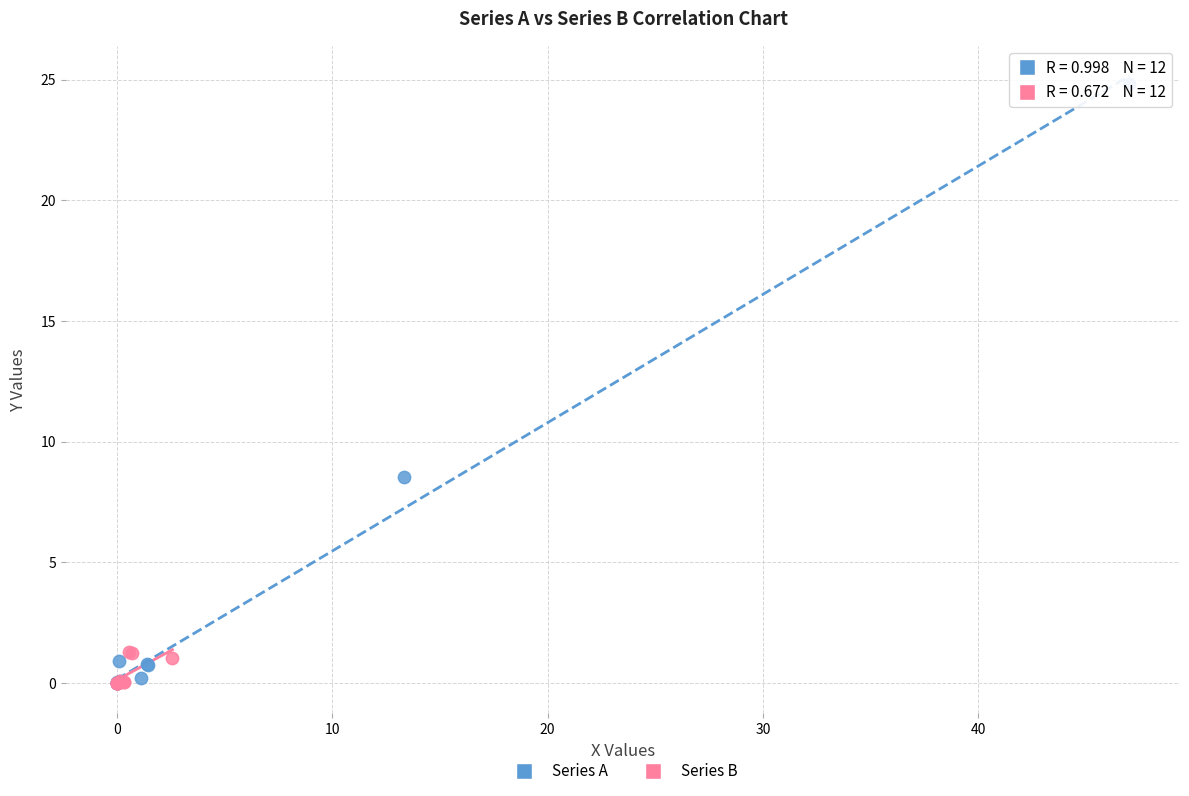

Which series contains the highest Y value?

Series A